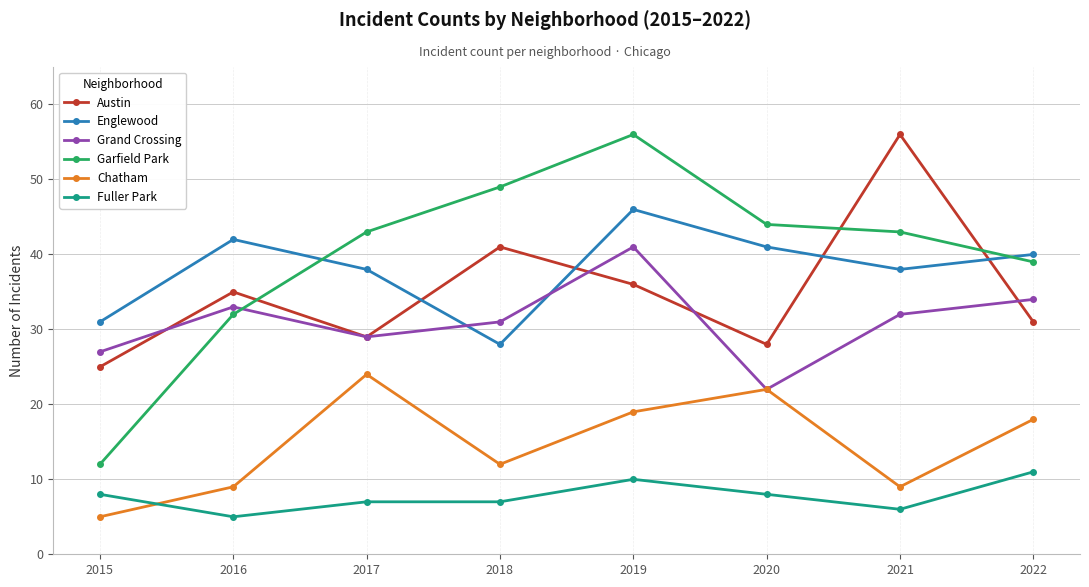

True or false: Englewood and Fuller Park cross at least once.

False